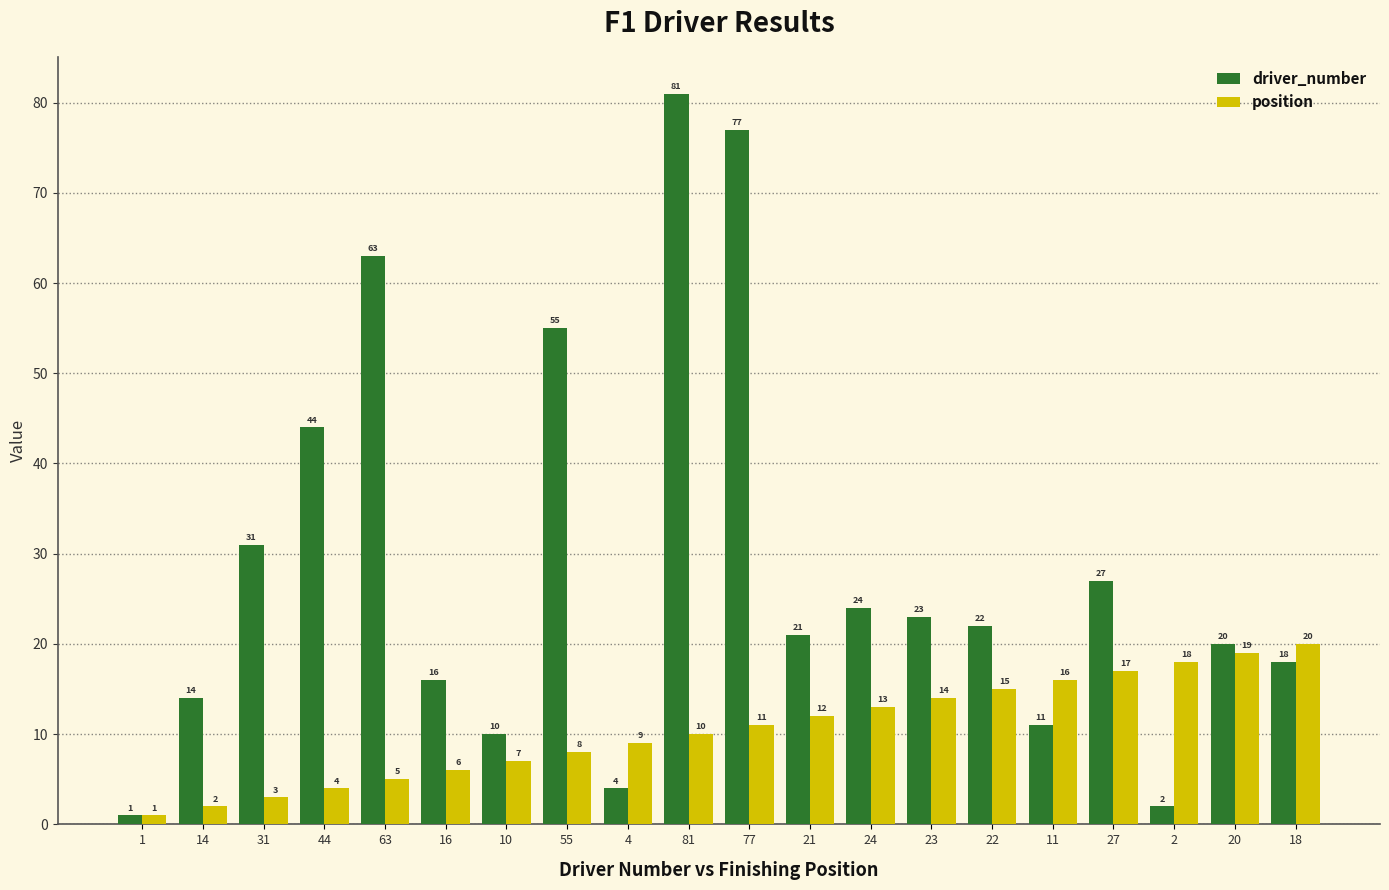

What is the sum of all position values?

210